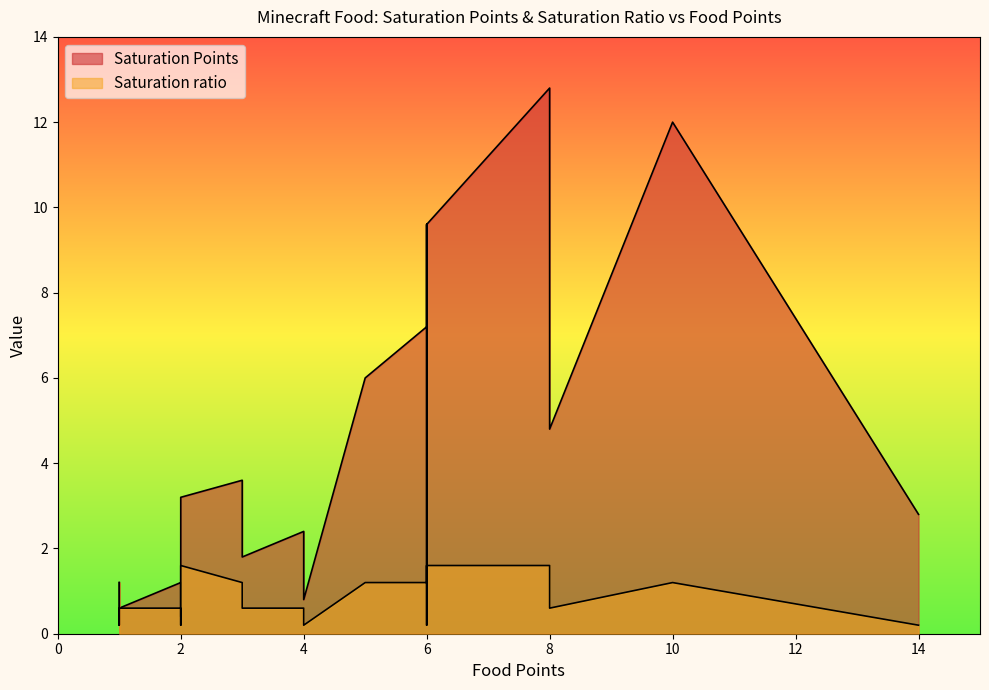

Rank the series by their maximum value, from highest to lowest.

Saturation Points, Saturation ratio